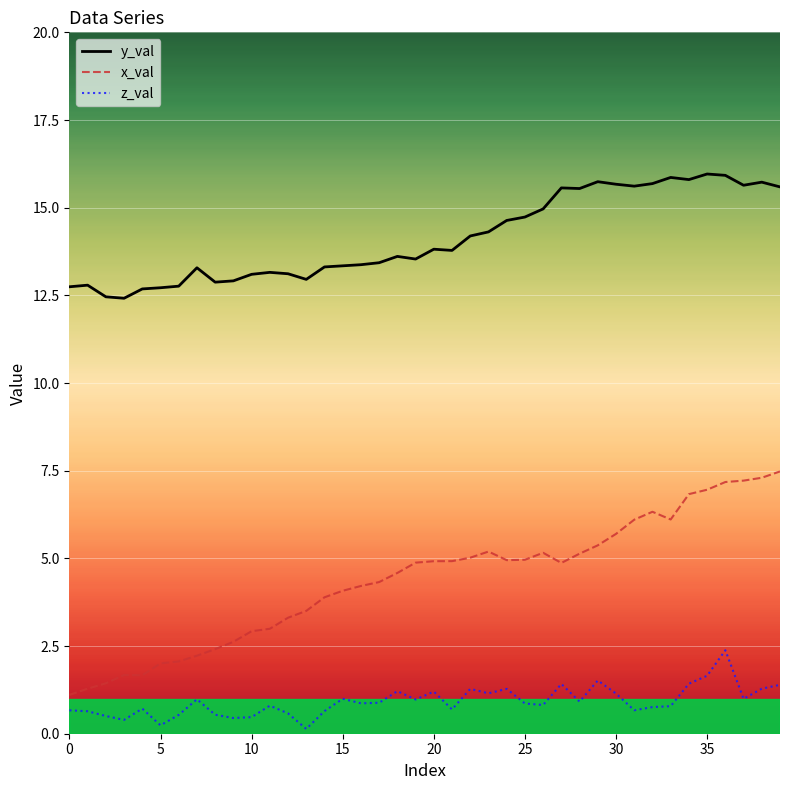

Which series has the largest total across all categories?

y_val